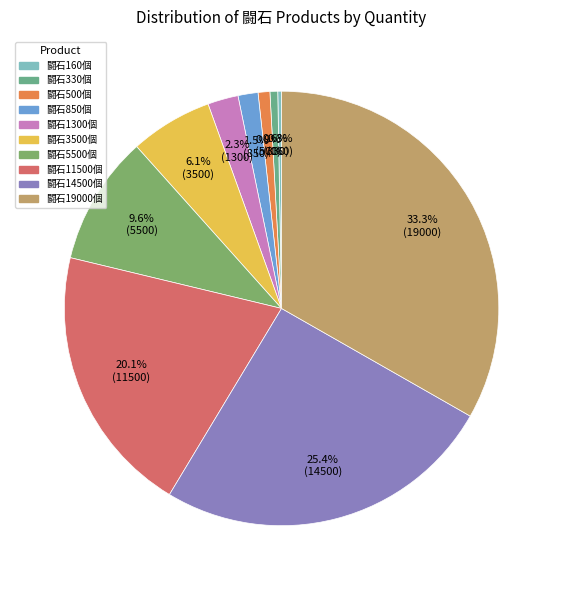

Is it true that 闘石19000個 is 33% of the pie?

True